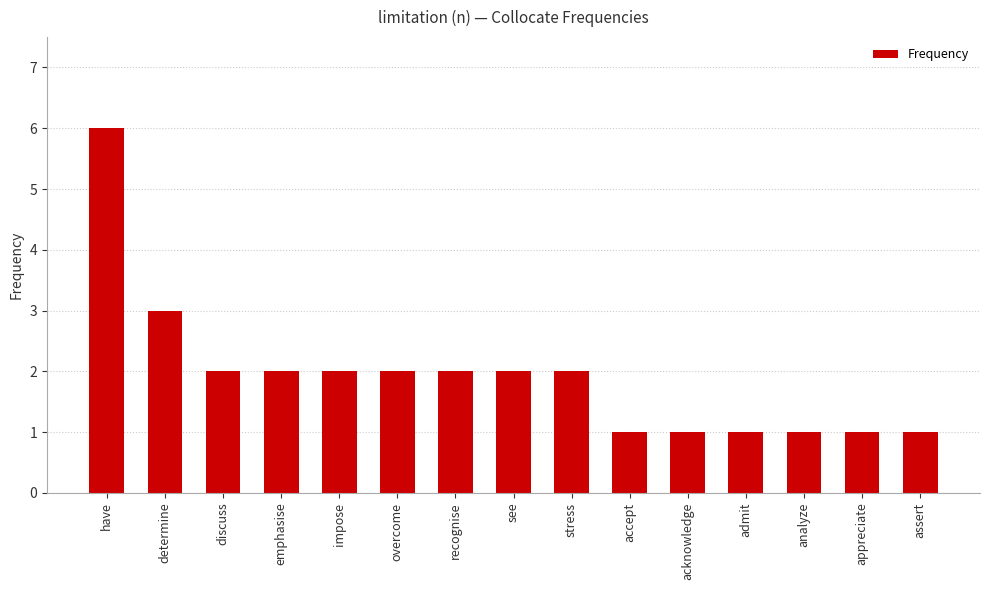

How many distinct data groups are displayed?

1